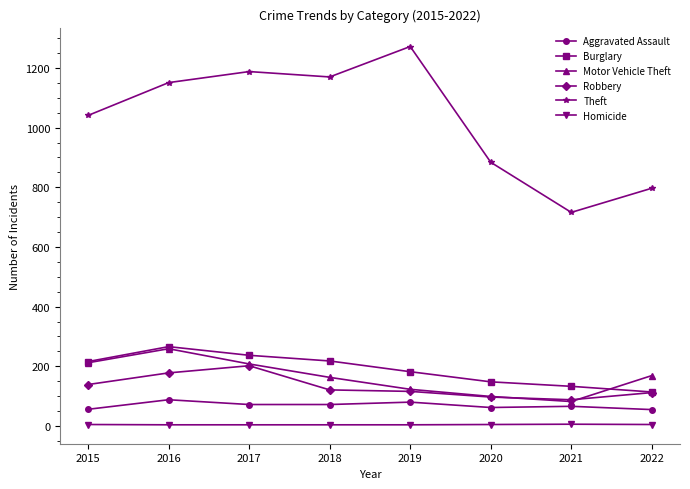

True or false: Aggravated Assault and Robbery intersect in this chart.

False